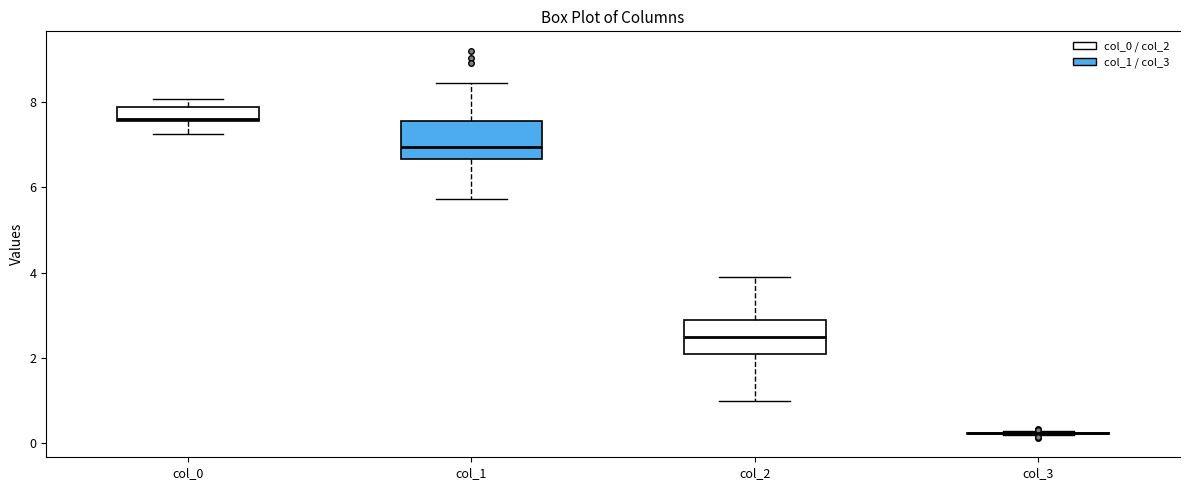

Where does the median line of the box for col_2 sit on the y-axis? The values are not printed on the chart, so give them approximately, as read against the axis.

2.6